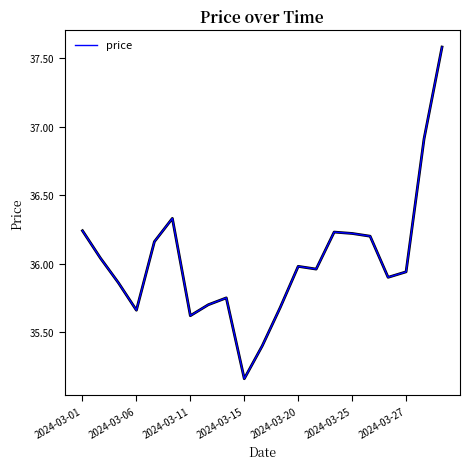

What is the difference between the maximum and minimum values?

2.4